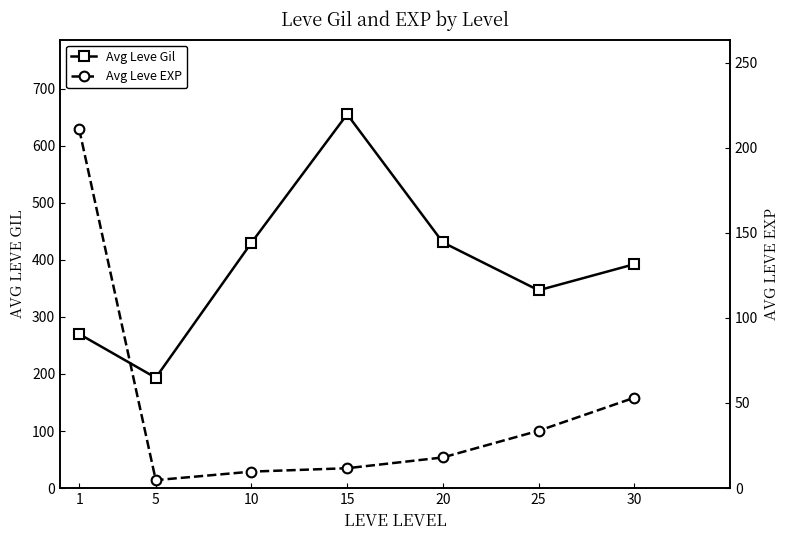

Does the chart have visible grid lines?

No